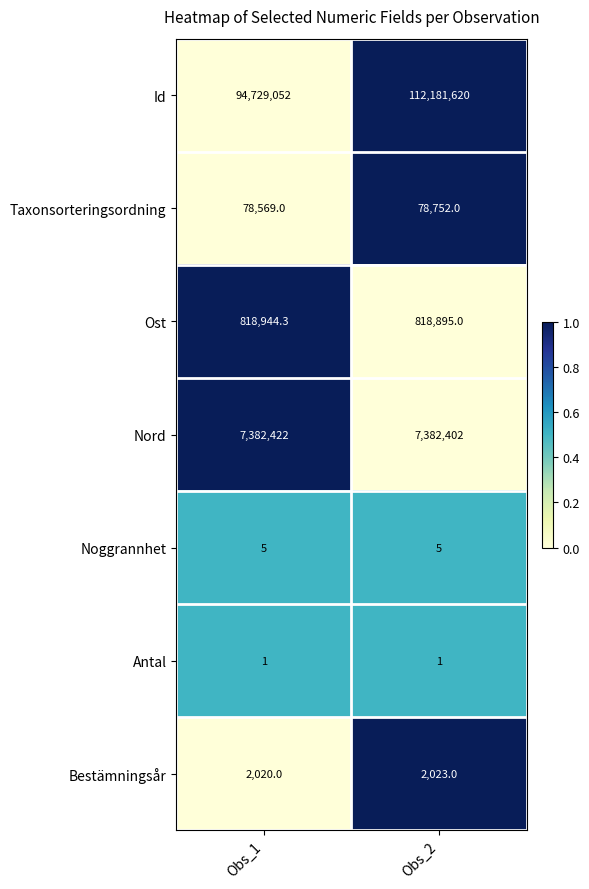

Which series has the largest total across all categories?

Id